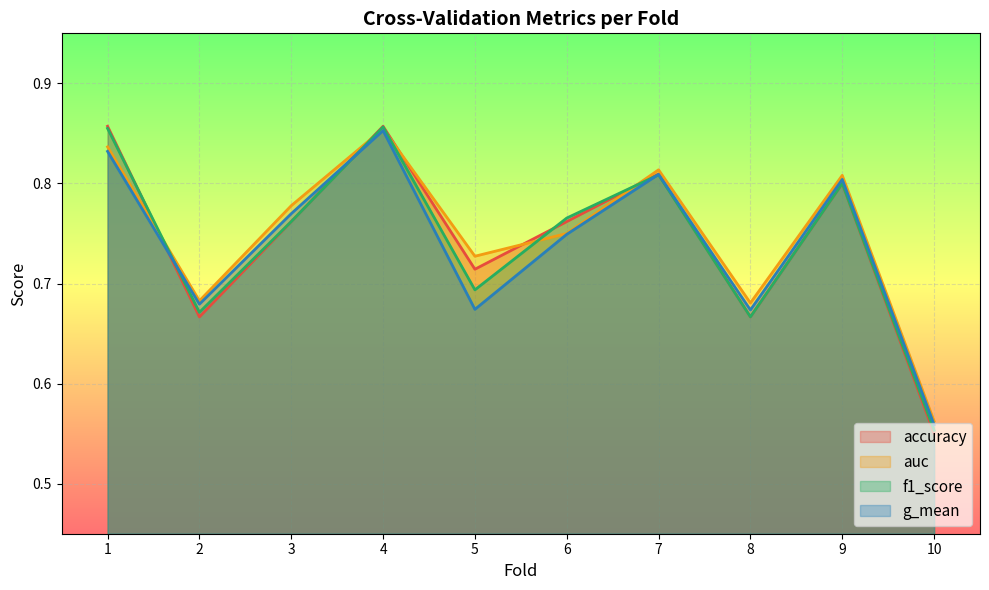

At how many categories does at least one series exceed 0?

10